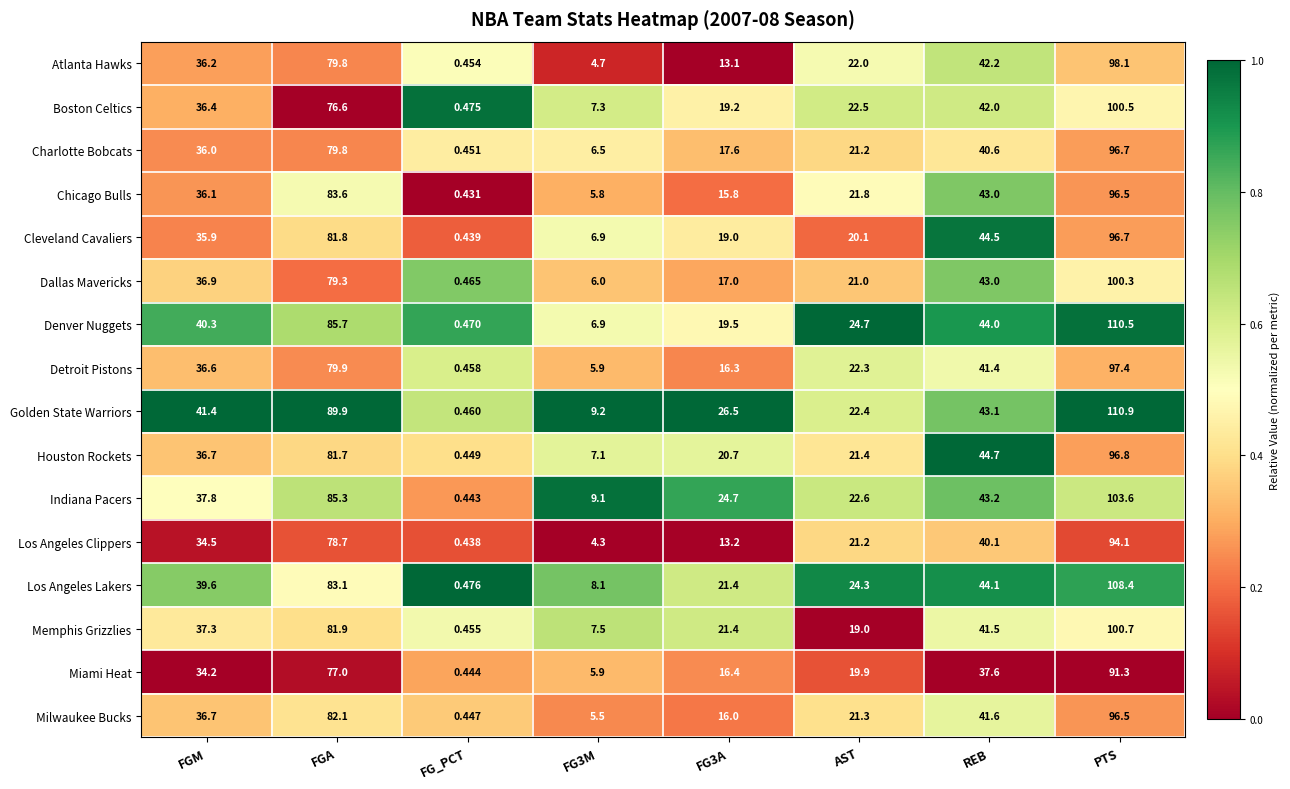

Which category has the lowest value in the Milwaukee Bucks series?

FG_PCT